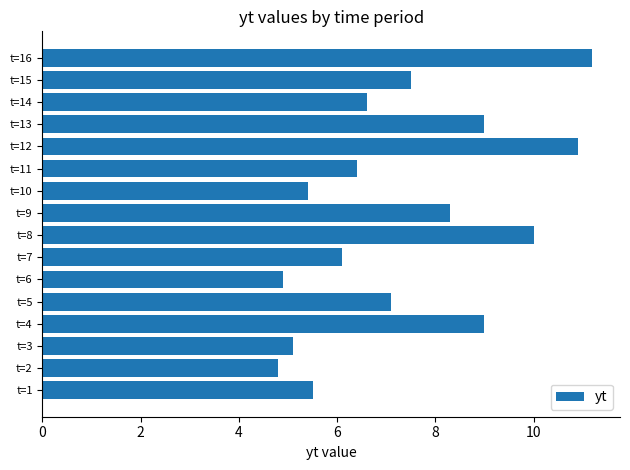

Reading bottom to top, transcribe all the data shown in this chart.

5.5	4.8	5.1	9.0	7.1	4.9	6.1	10.0	8.3	5.4	6.4	10.9	9.0	6.6	7.5	11.2